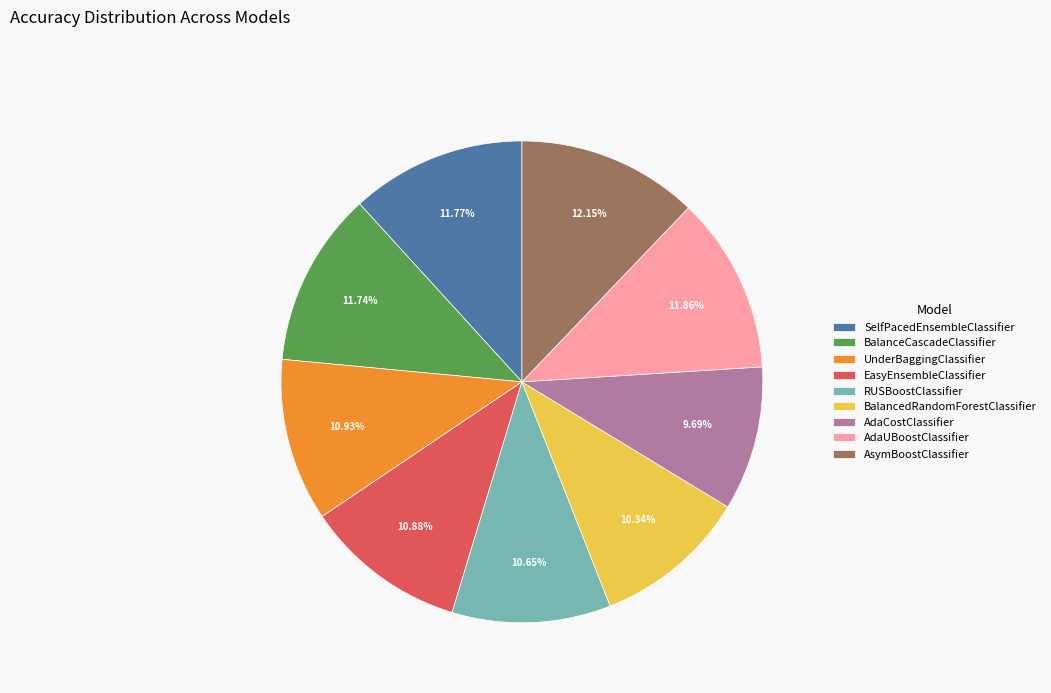

Is there a majority slice in this chart?

No